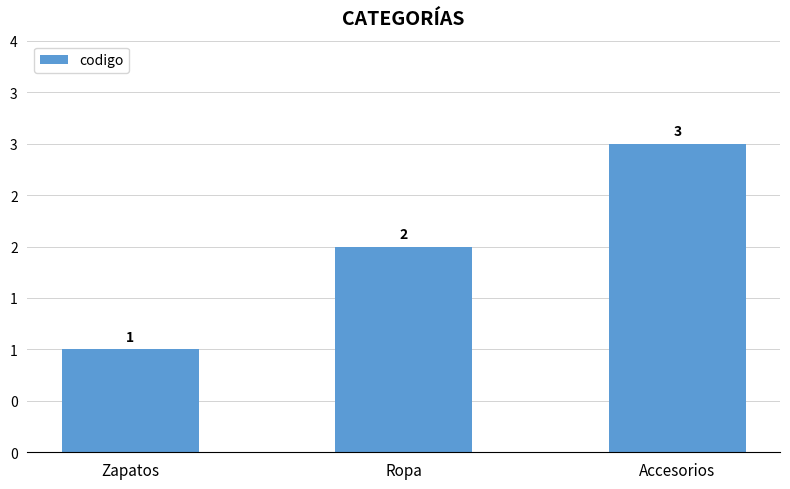

Are the bars horizontal?

No